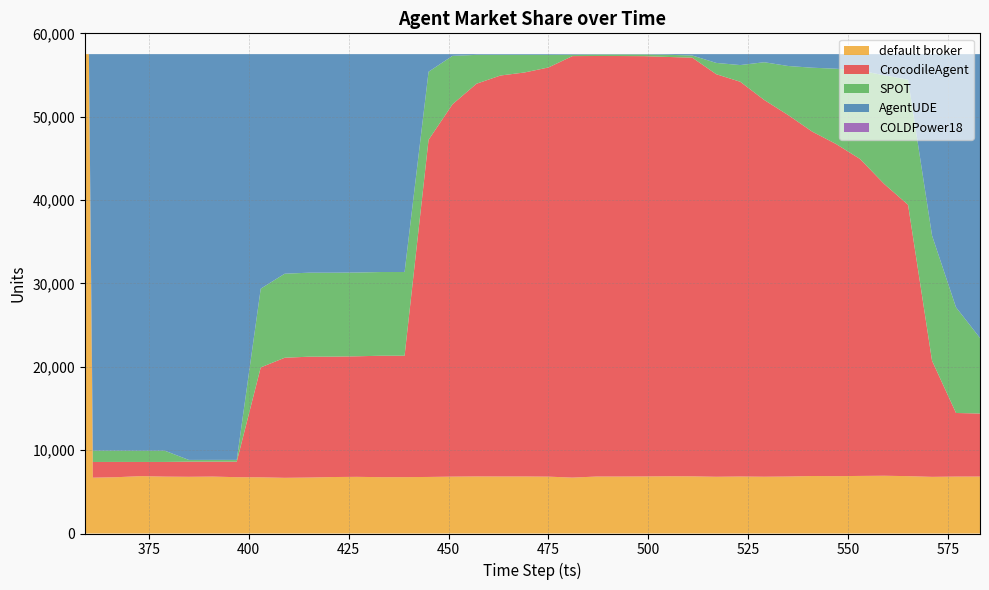

How many intersections are there between default broker and SPOT?

3